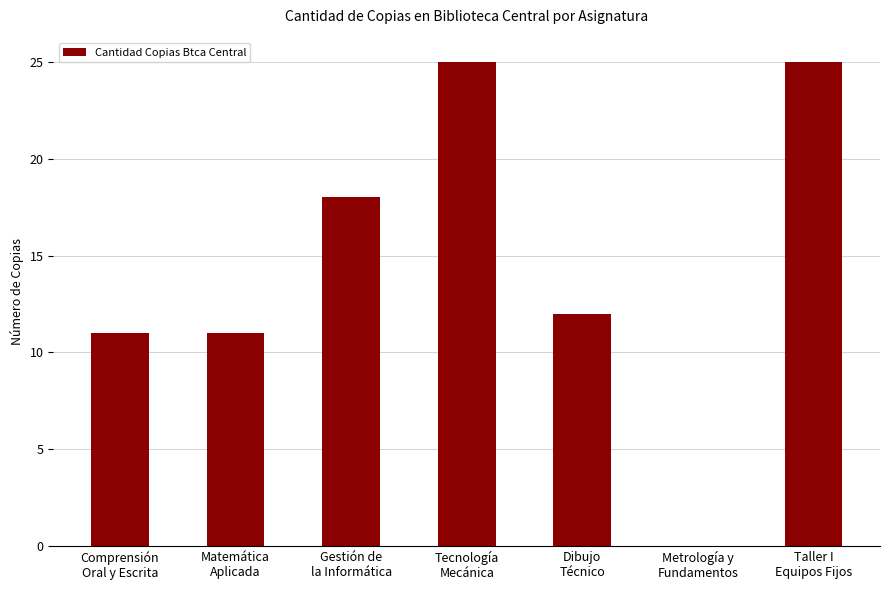

Does the chart contain stacked bars?

No